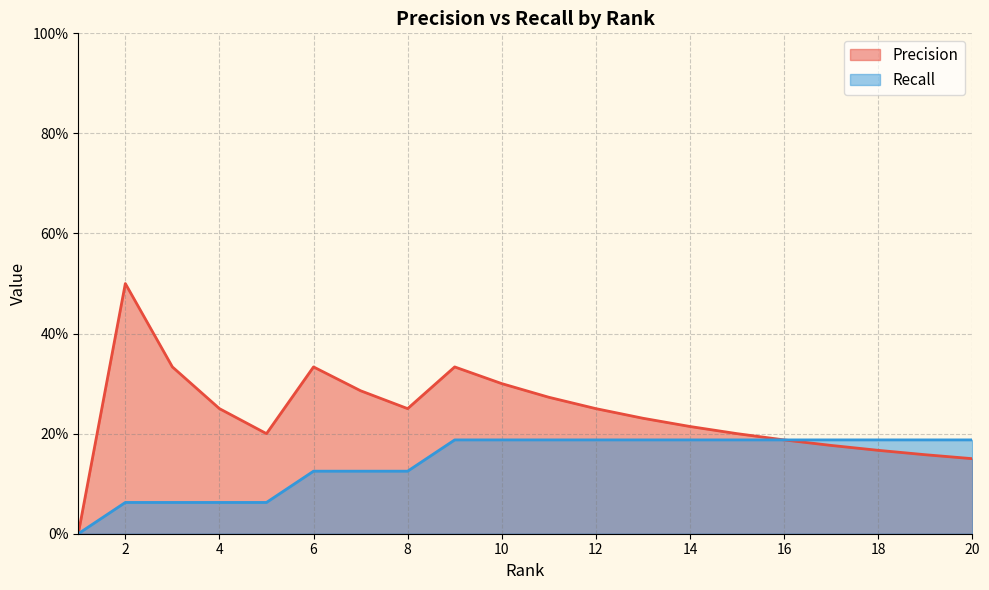

At which category does Precision reach its first local peak?

2